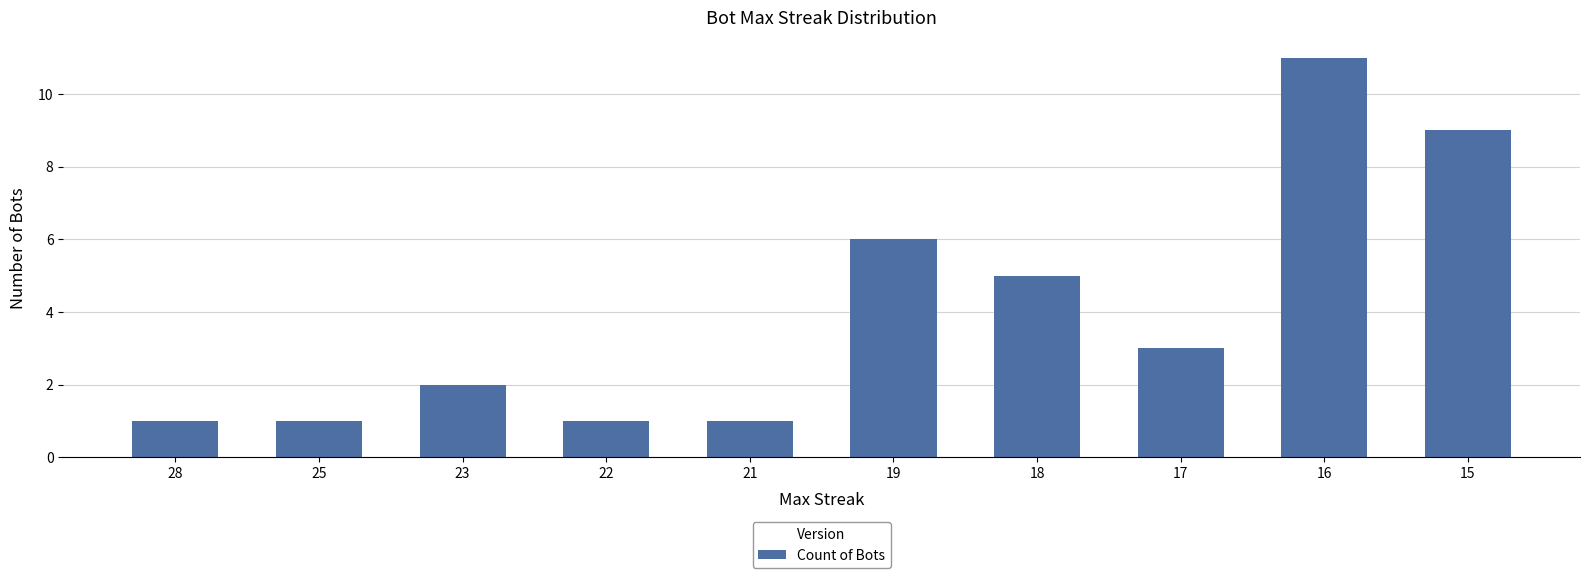

How many values are between 1 and 6?

8